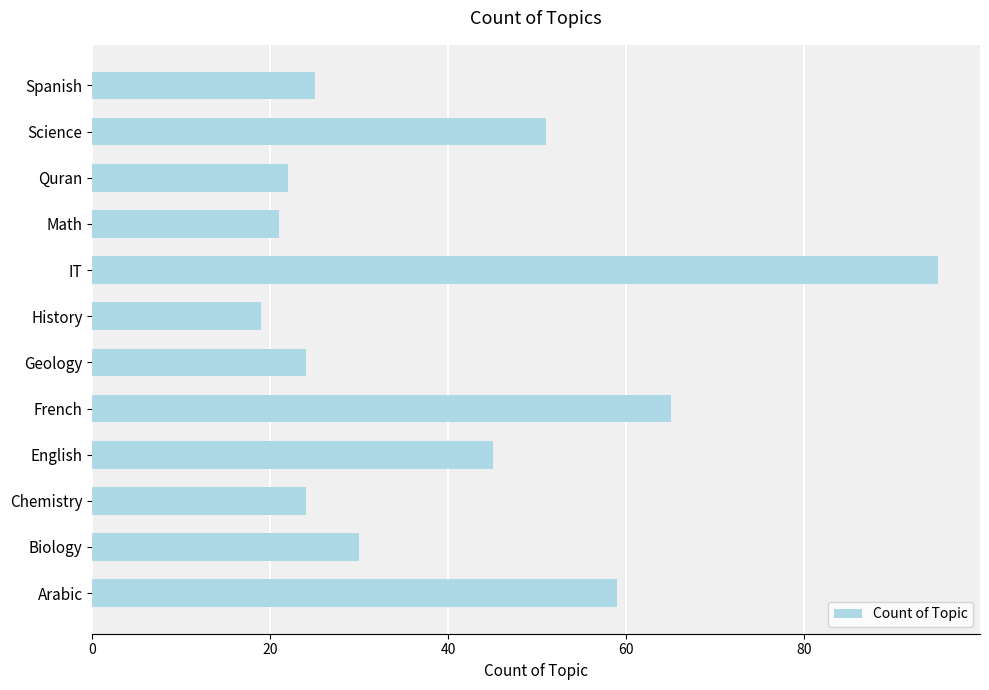

Reading bottom to top, list all the values displayed in this chart.

59	30	24	45	65	24	19	95	21	22	51	25